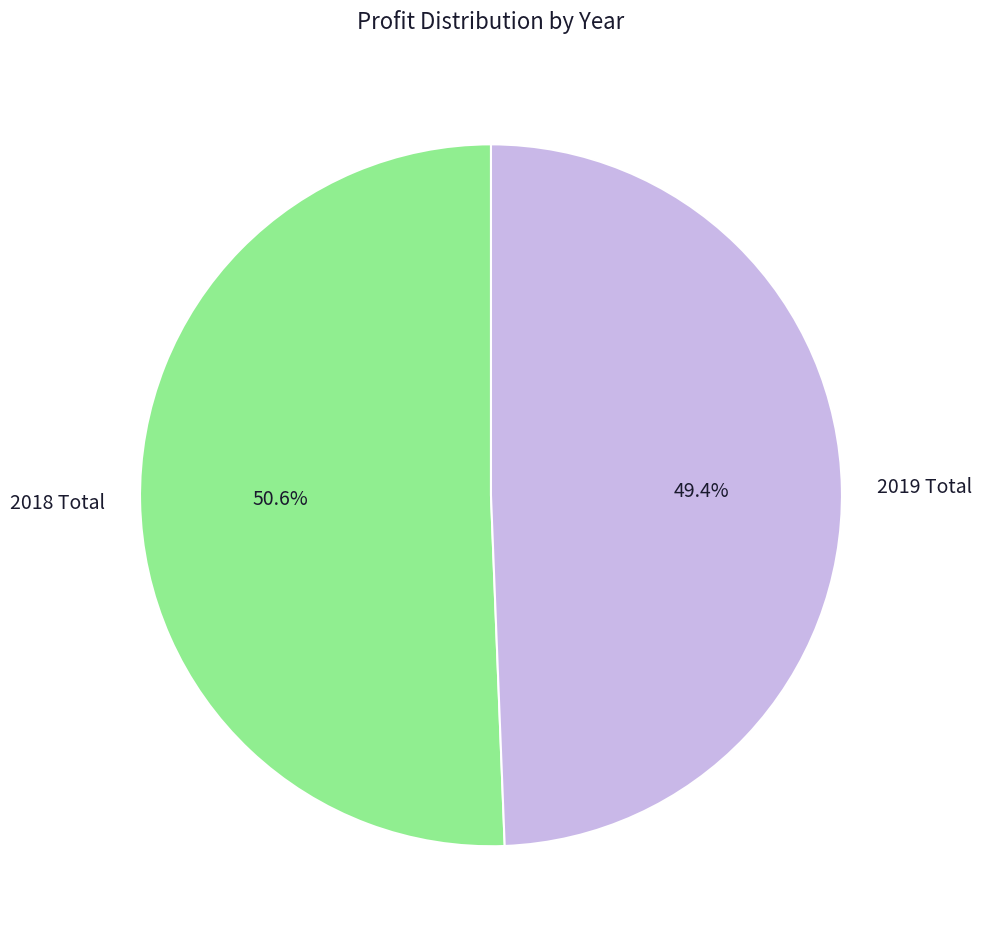

How much of the chart is everything except 2019 Total?

50.6%